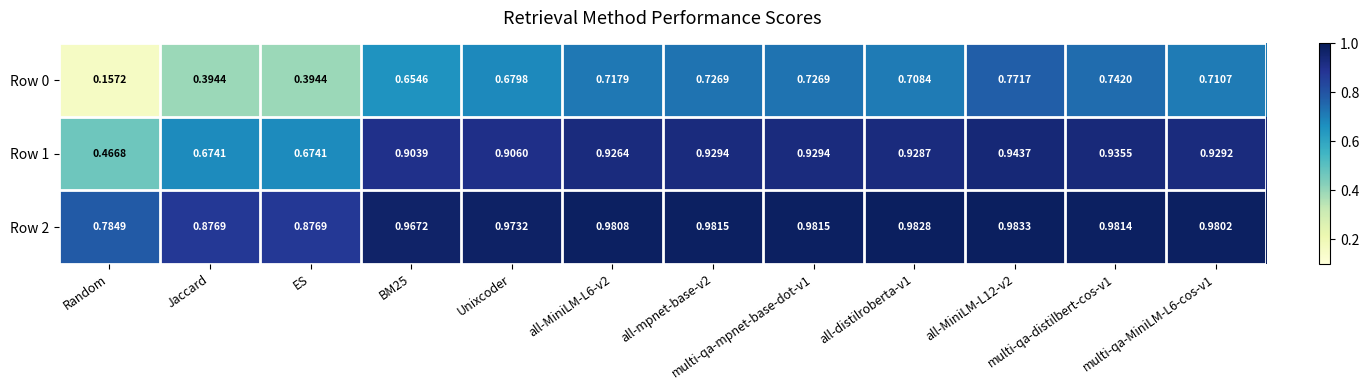

Which series has the largest range (max minus min)?

Row 0